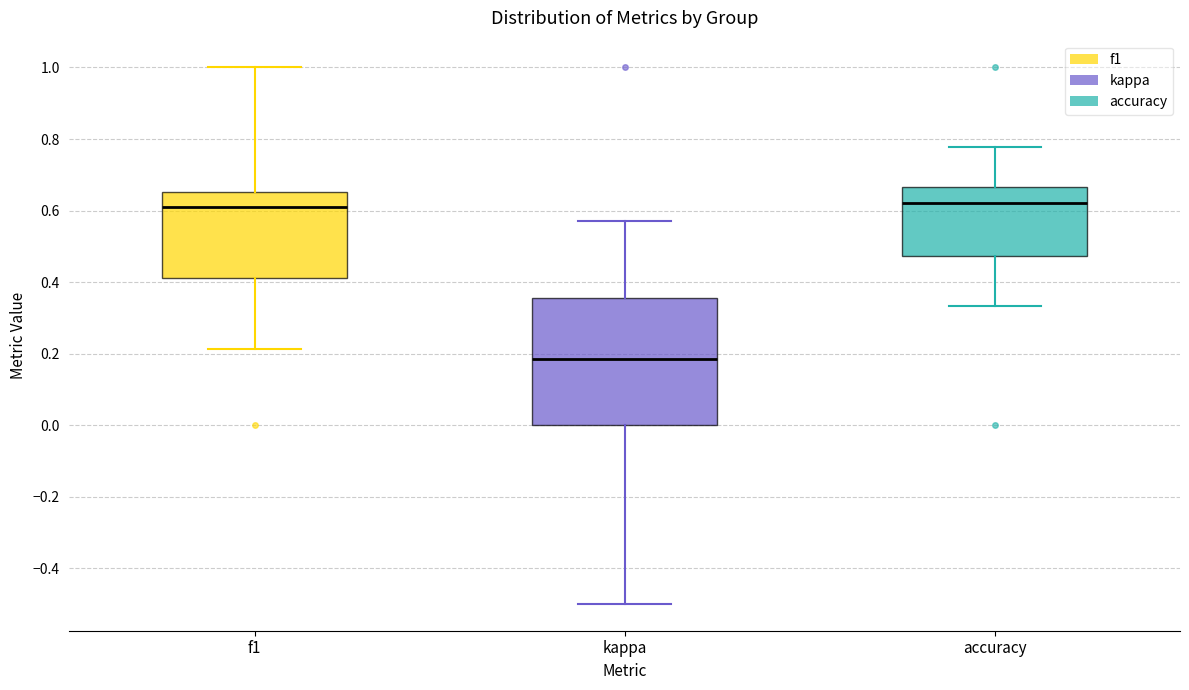

Which box's median line is the lowest?

kappa